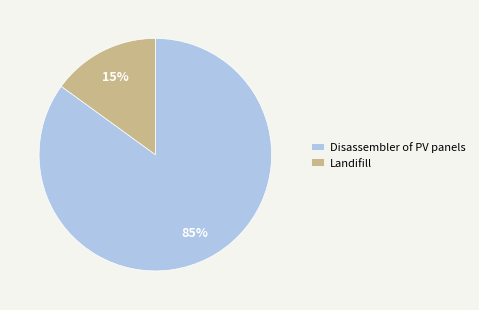

Rank the categories by value from highest to lowest.

Disassembler of PV panels, Landifill